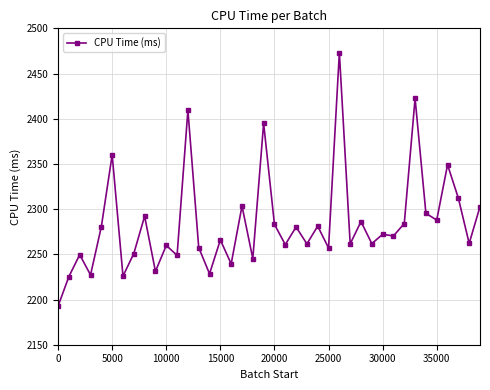

What is the smallest value displayed?

2192.7